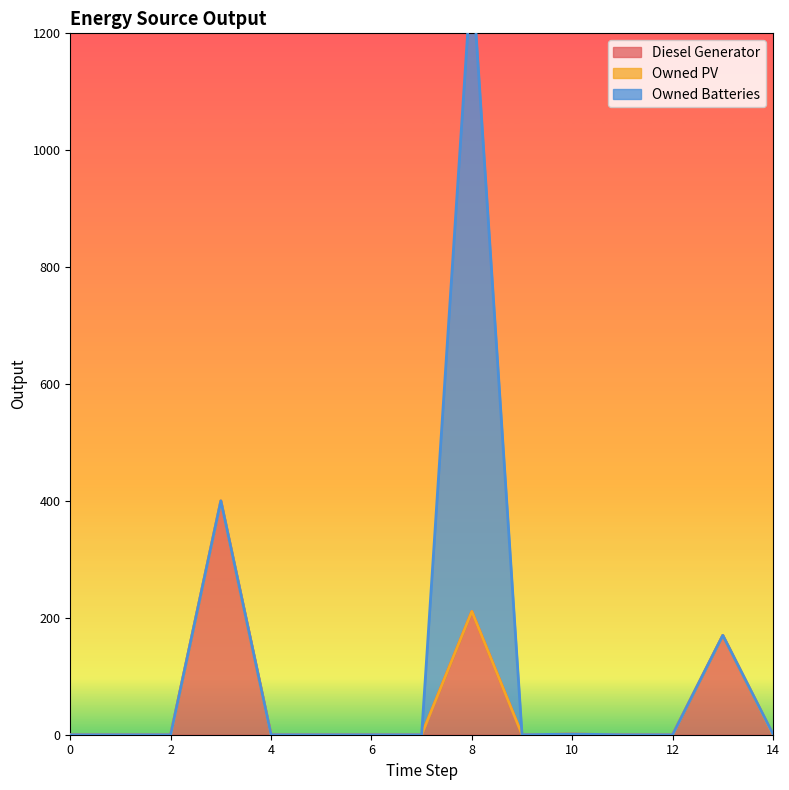

True or false: Owned PV and Owned Batteries intersect in this chart.

False